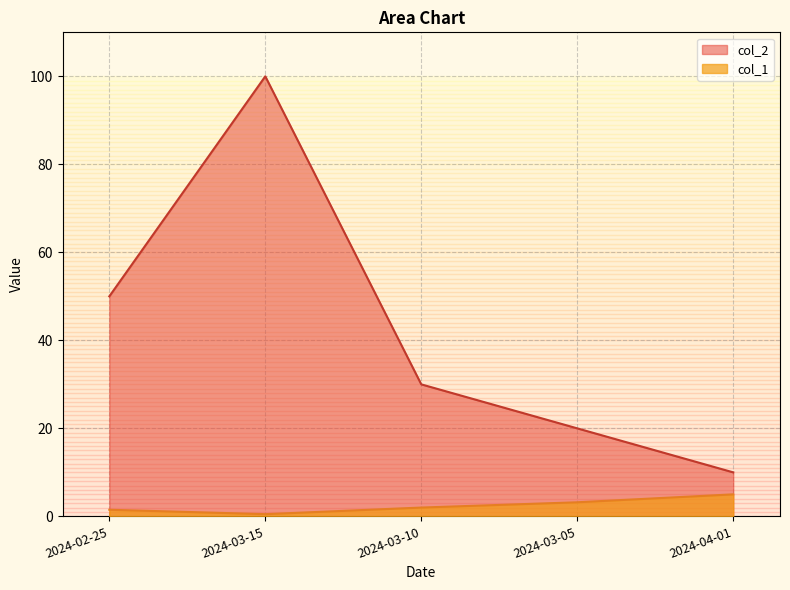

Rank the series by their maximum value, from lowest to highest.

col_1, col_2